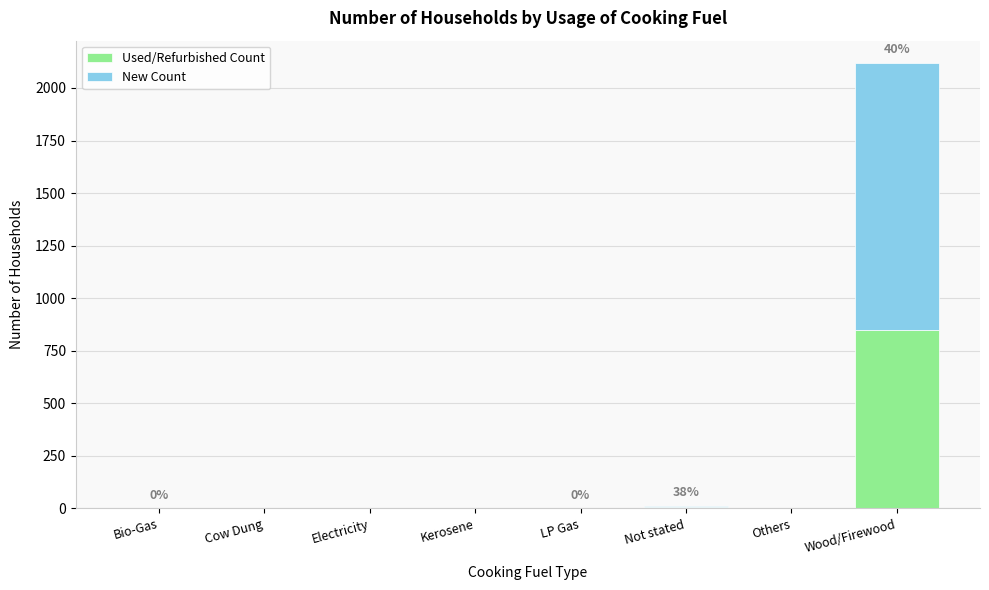

At which category is the sum across all series the highest?

Wood/Firewood